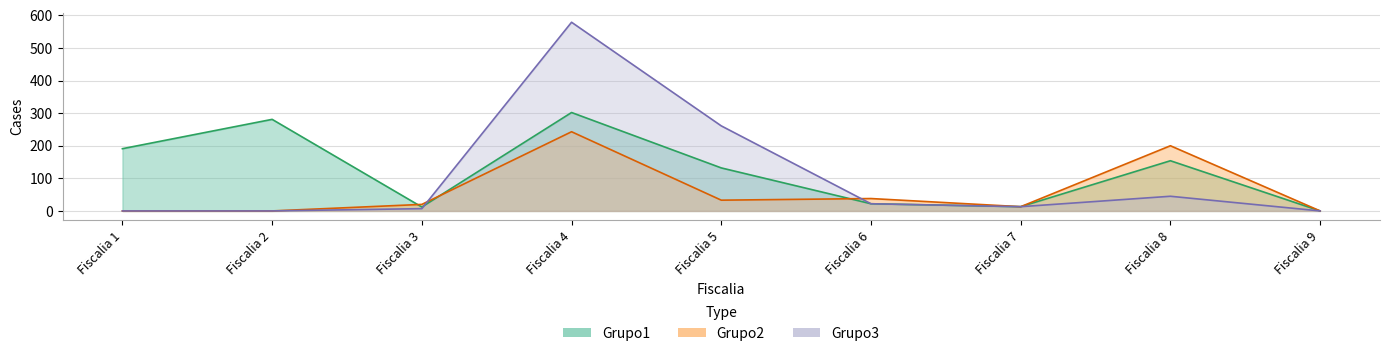

At how many categories does at least one series exceed 332?

1